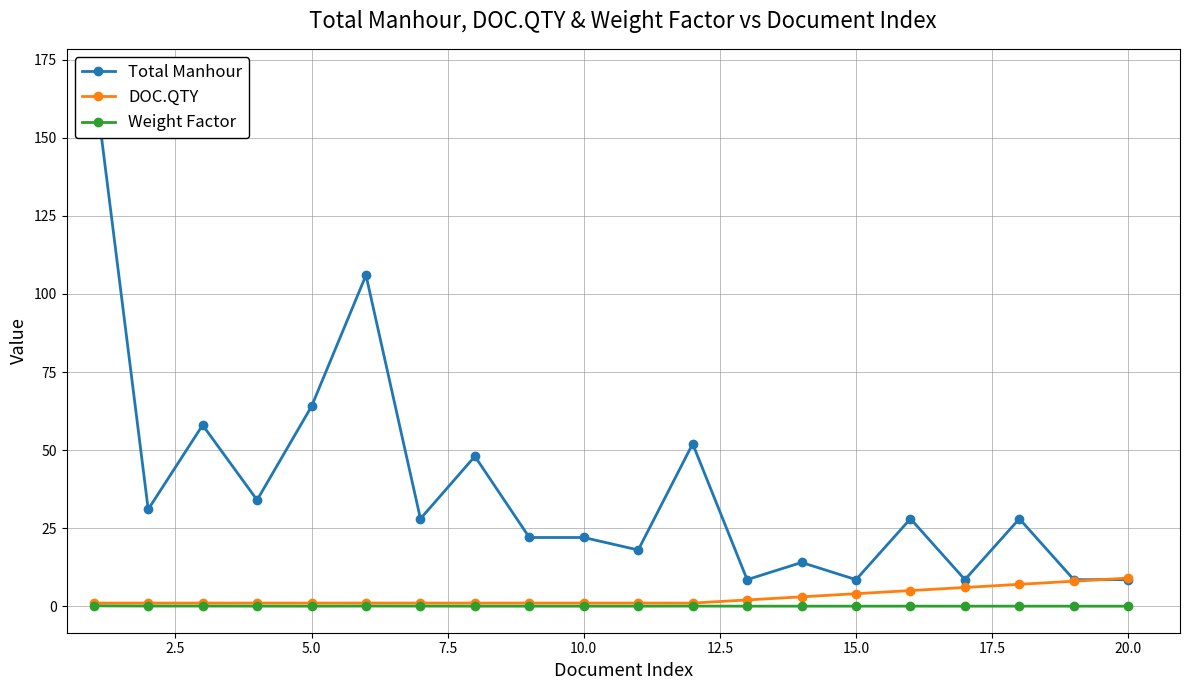

True or false: Weight Factor has more than 1 interior local peaks.

True